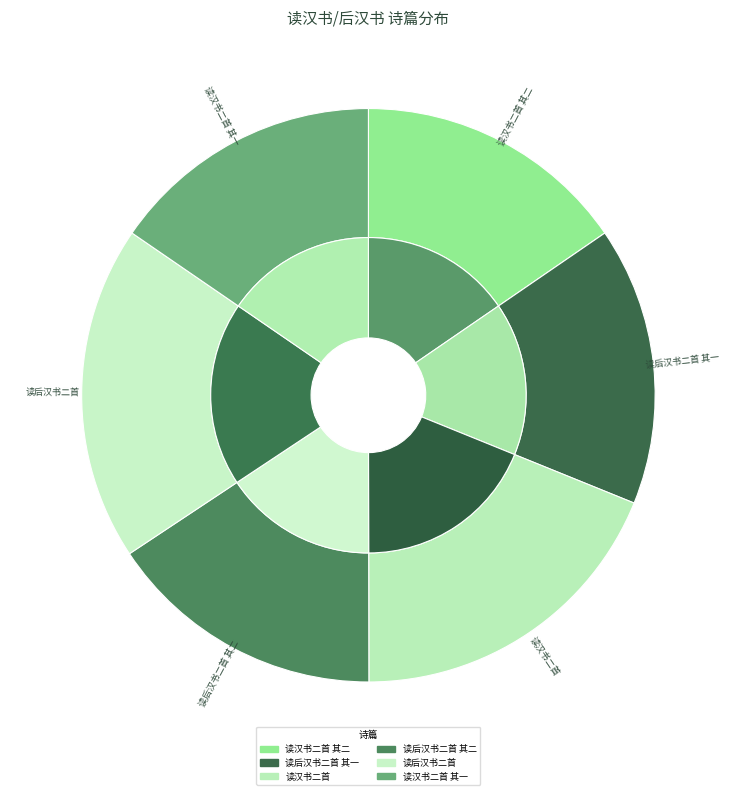

What is the change in value from 读后汉书二首 to 读汉书二首 其一?

-205086